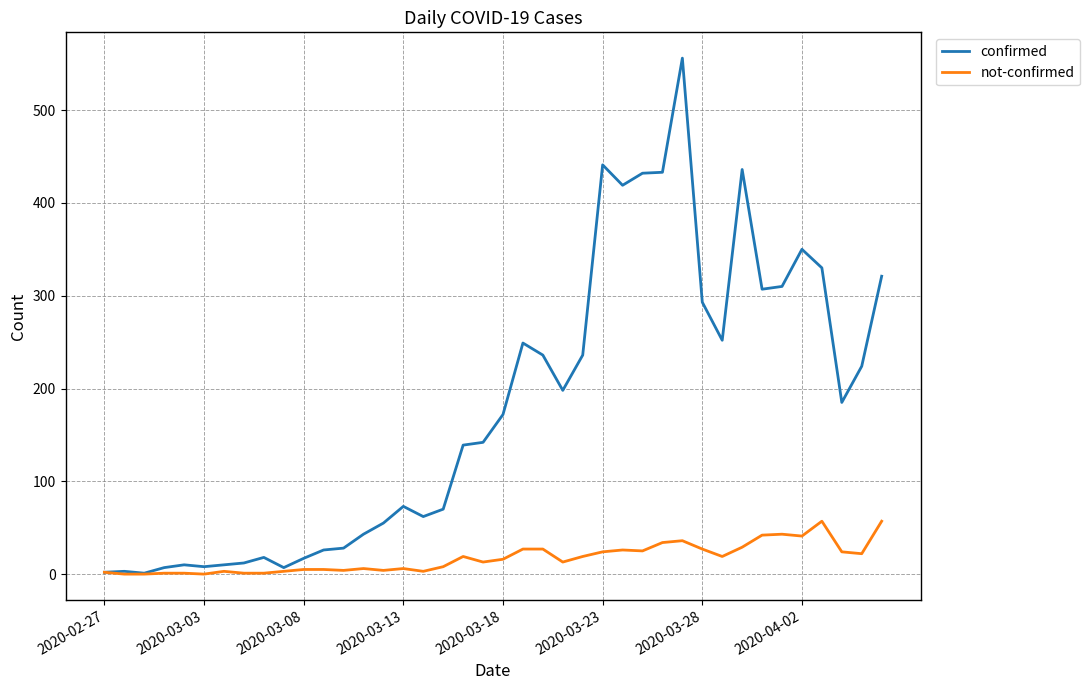

Which series has the largest total across all categories?

confirmed